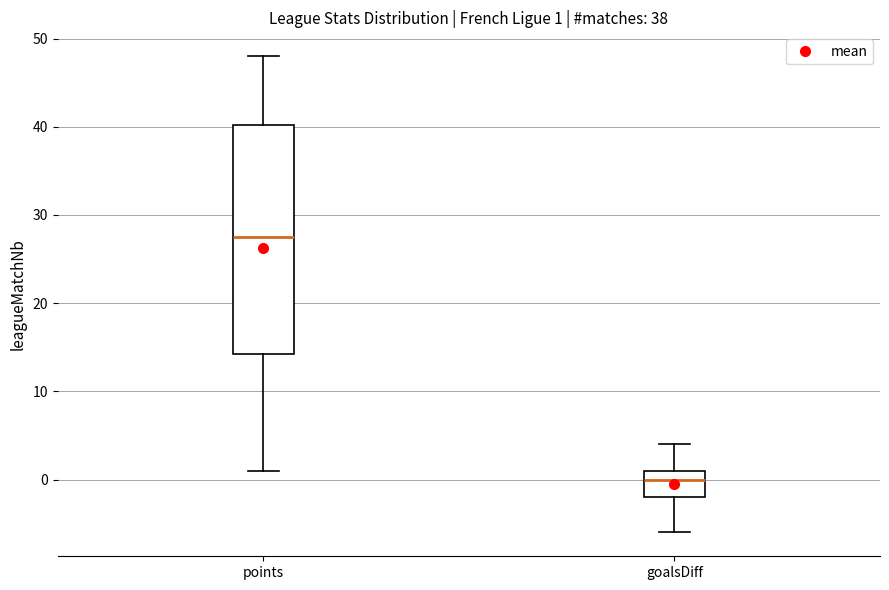

Which box's median line is the lowest?

goalsDiff